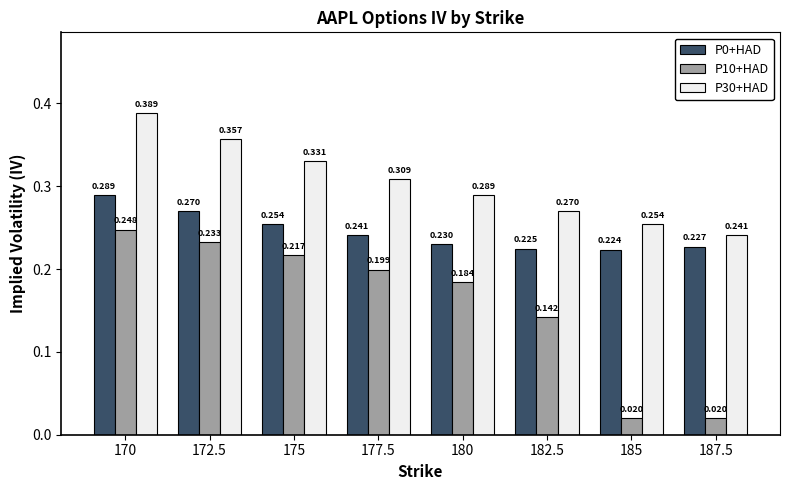

Is the value of P0+HAD at 177.5 greater than the value of P10+HAD at 182.5?

Yes